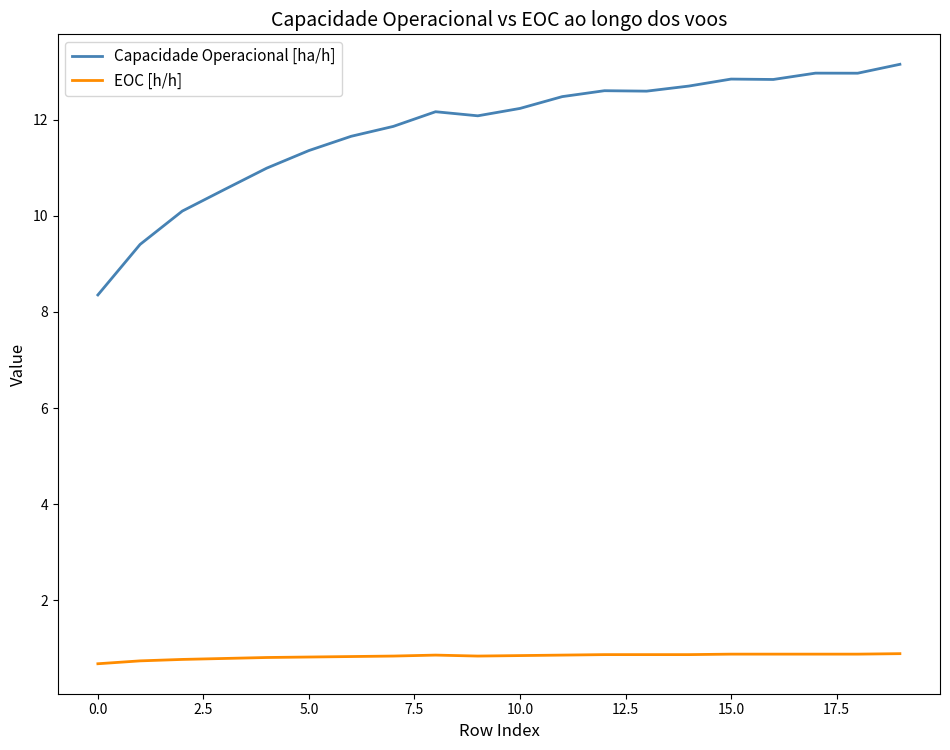

List the series in order of their overall mean, highest first.

Capacidade Operacional [ha/h], EOC [h/h]